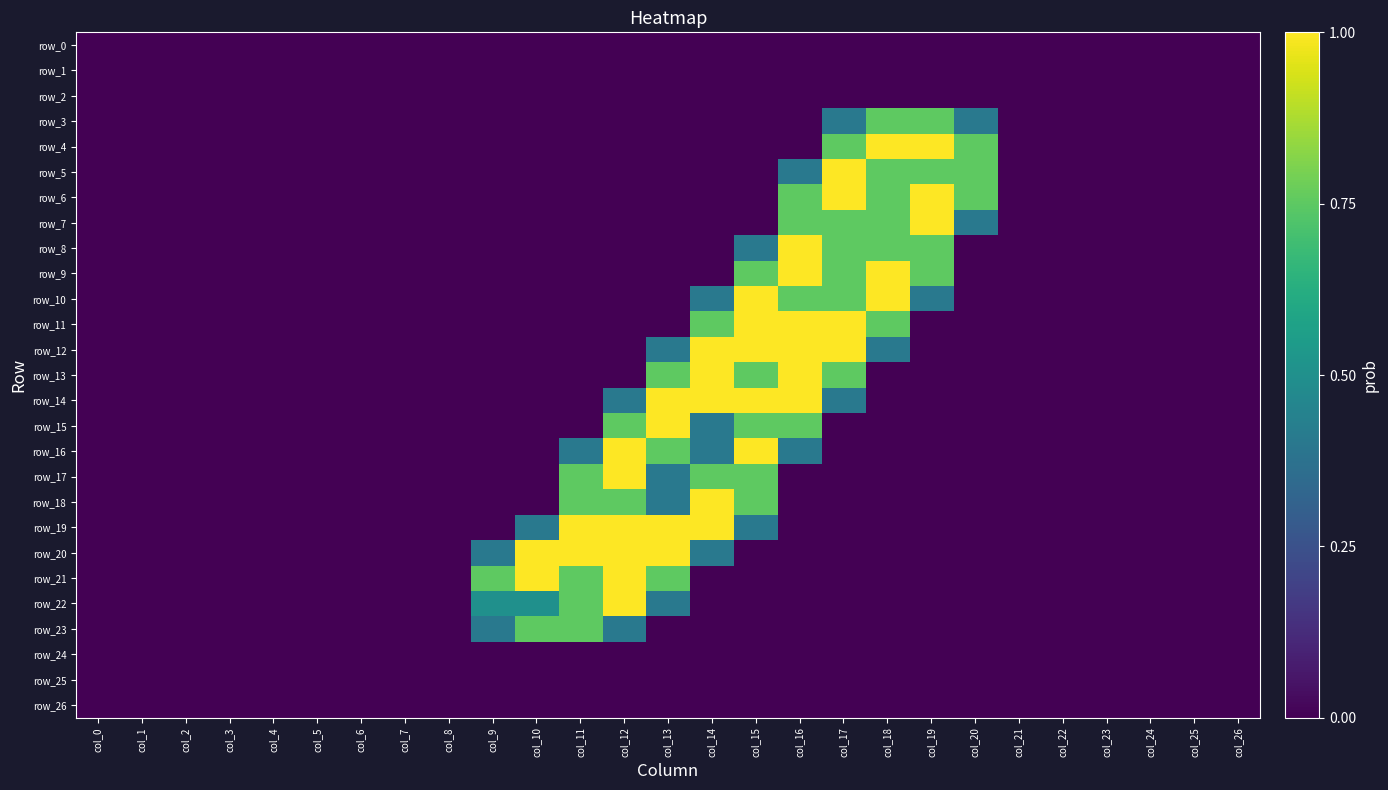

At col_7, list the series in order from largest to smallest.

row_0, row_1, row_2, row_3, row_4, row_5, row_6, row_7, row_8, row_9, row_10, row_11, row_12, row_13, row_14, row_15, row_16, row_17, row_18, row_19, row_20, row_21, row_22, row_23, row_24, row_25, row_26